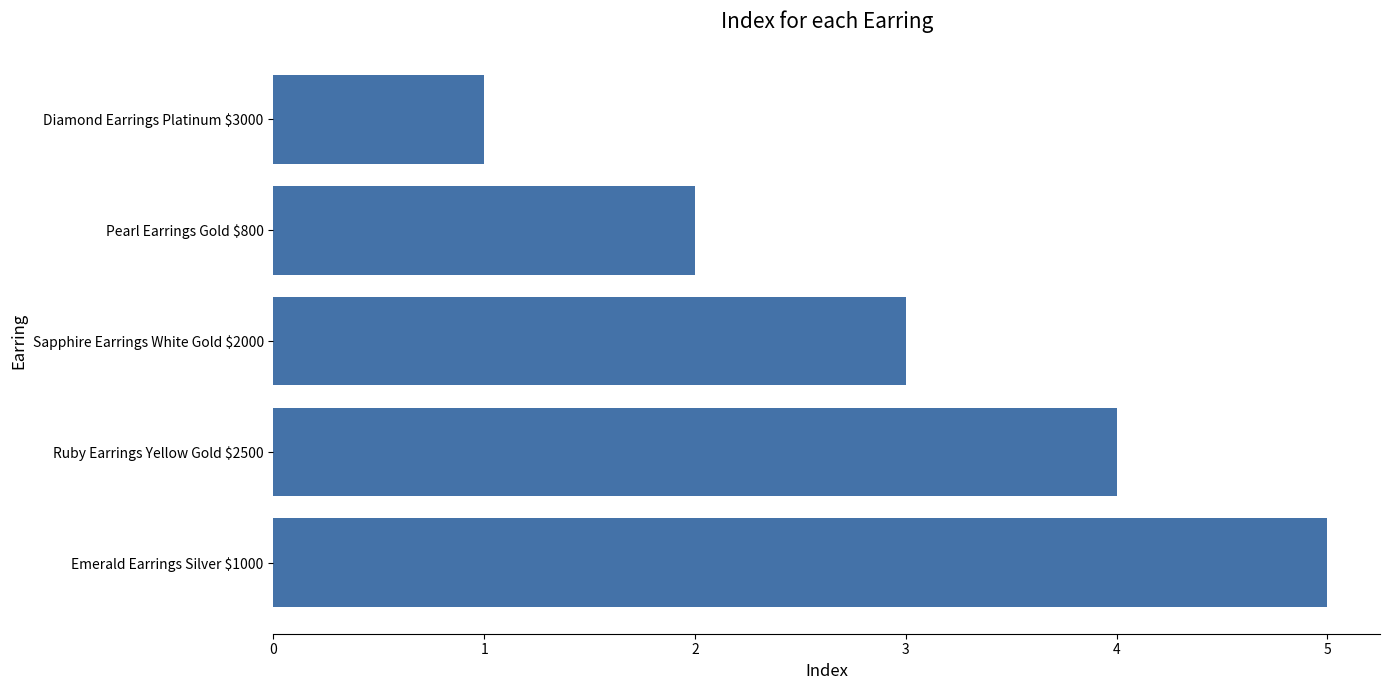

What position from the top is Pearl Earrings Gold $800?

2